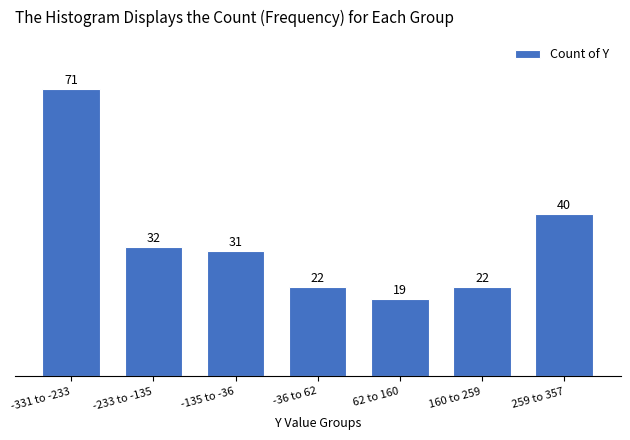

Reading left to right, what are all the values shown in this chart?

71	32	31	22	19	22	40